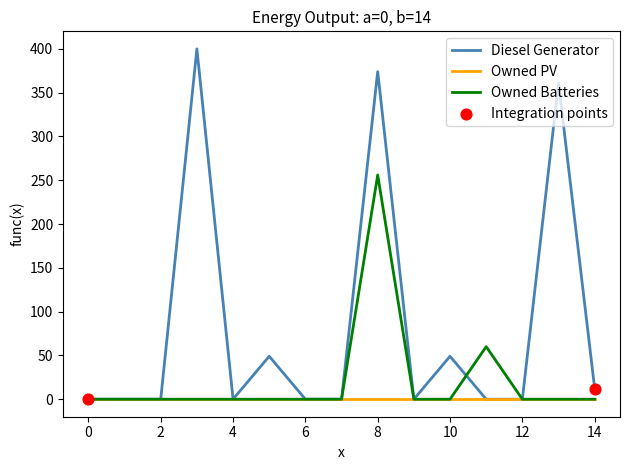

Which series has the widest spread of values?

Diesel Generator